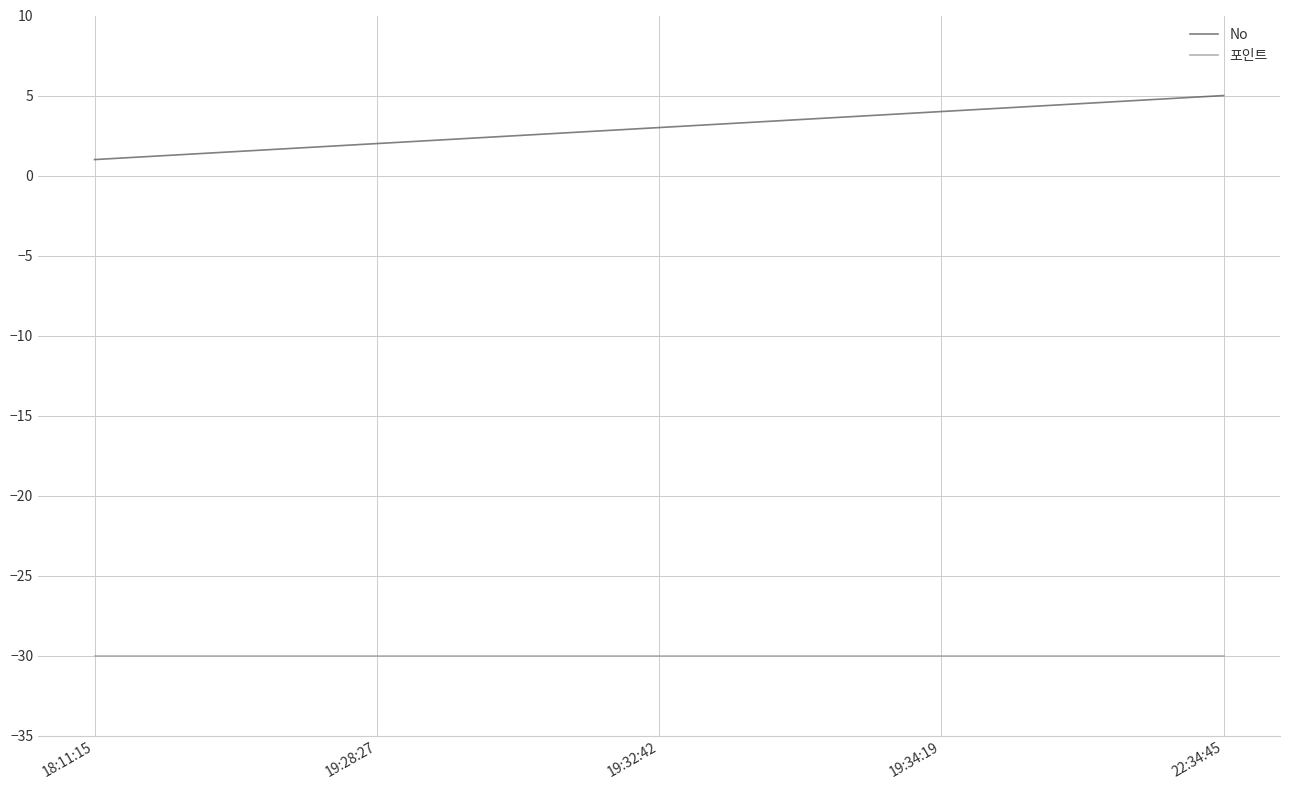

What position from the left is 19:28:27?

2